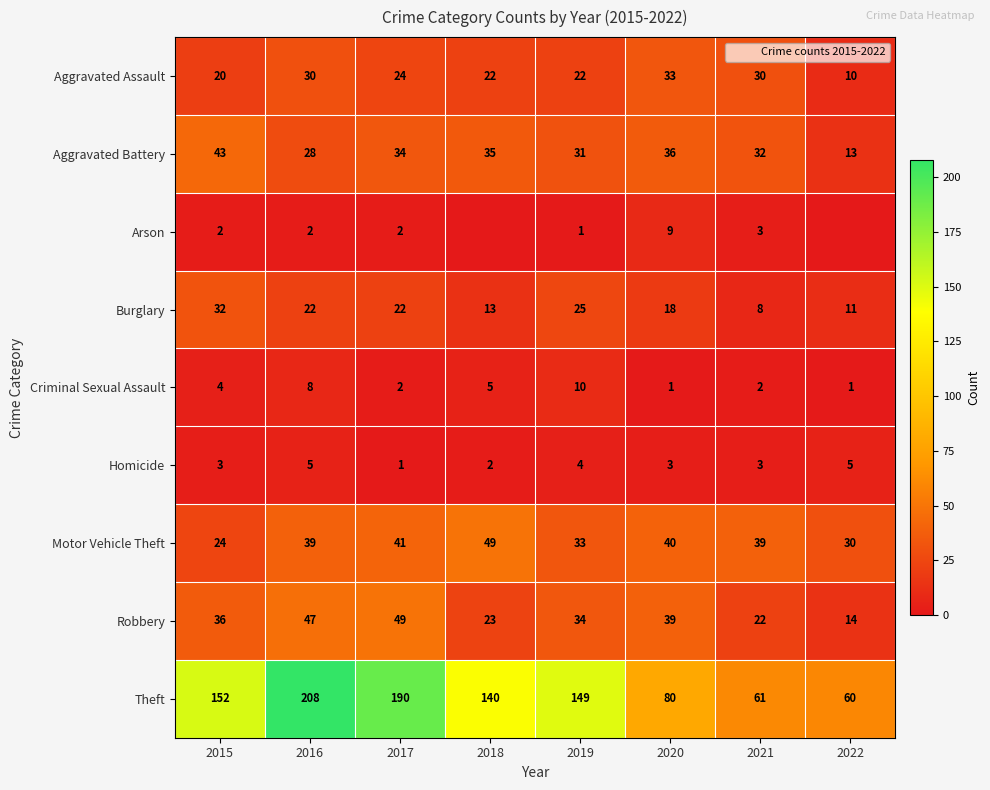

Where is Aggravated Assault nearest to the value 21?

2015